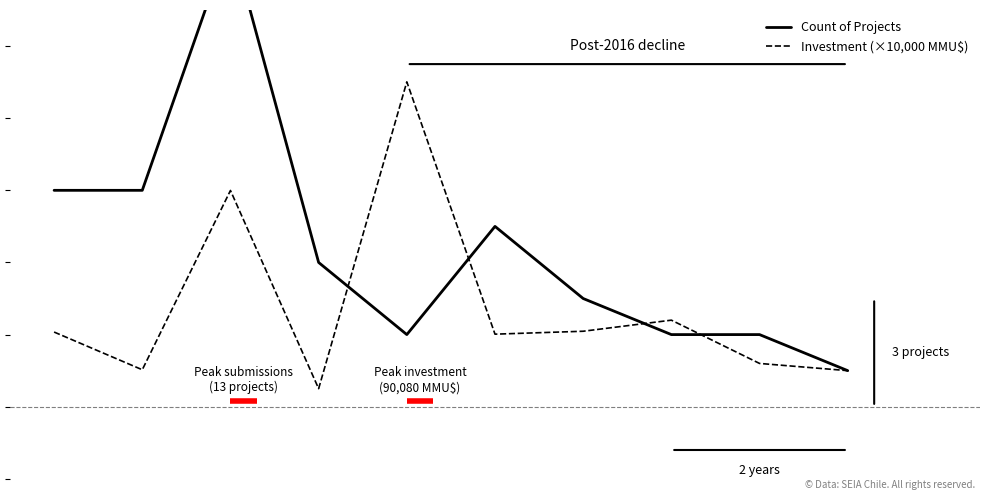

List the series in order of their peak value, lowest first.

Investment (×10,000 MMU$), Count of Projects